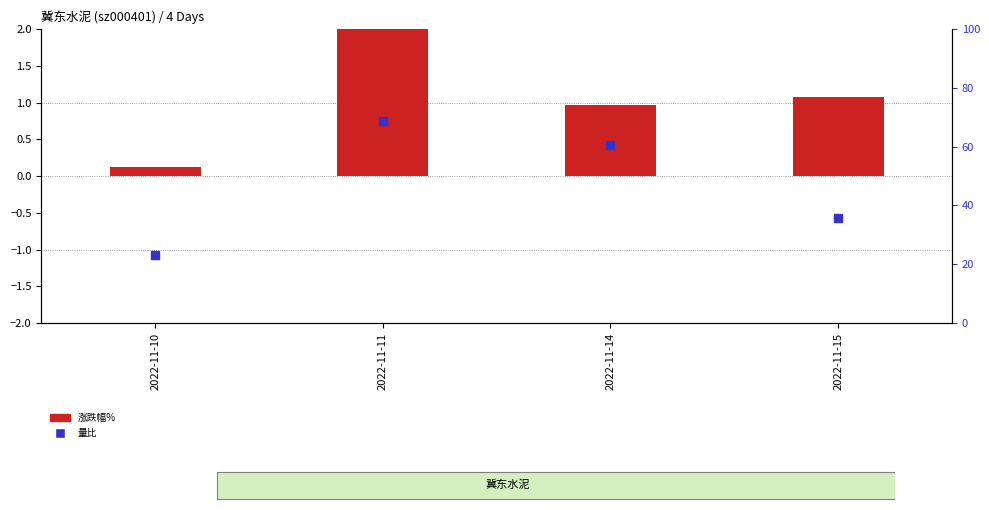

Which series contains the lowest Y value?

涨跌幅%